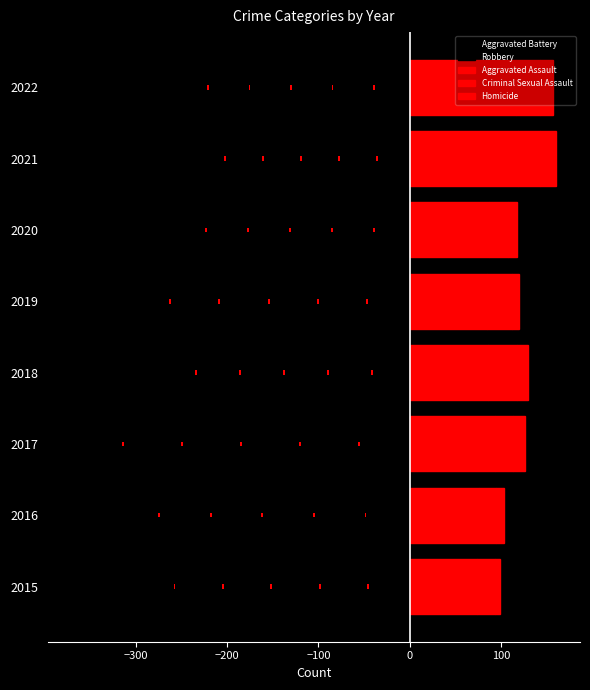

What are all the series names shown in the legend?

Aggravated Battery, Robbery, Aggravated Assault, Criminal Sexual Assault, Homicide